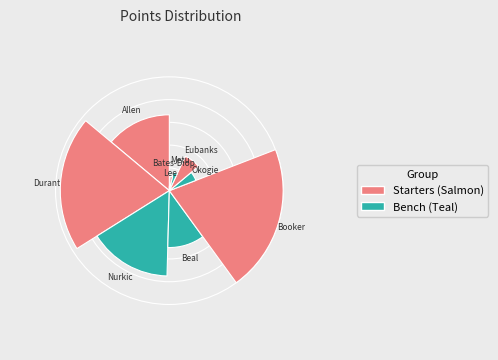

To the nearest percent, what is the combined percentage of Bradley Beal and Devin Booker?

31%